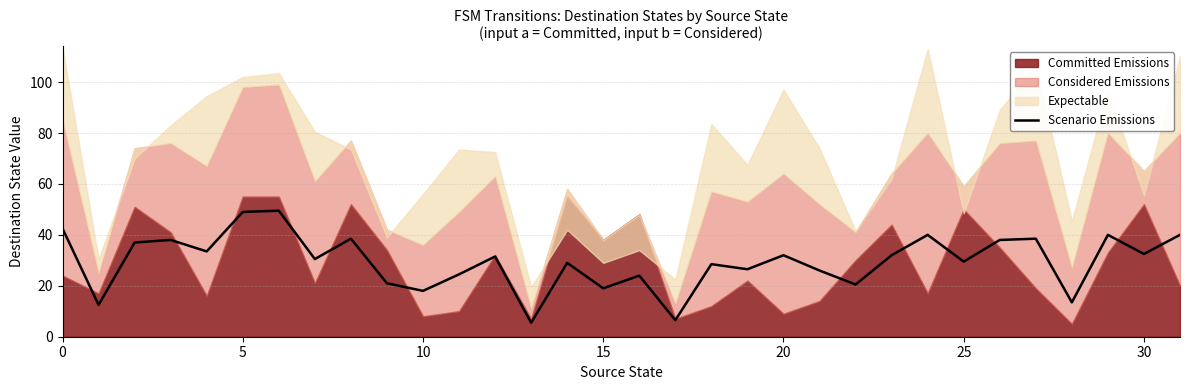

The value at 25 is 29.5. True or false?

True